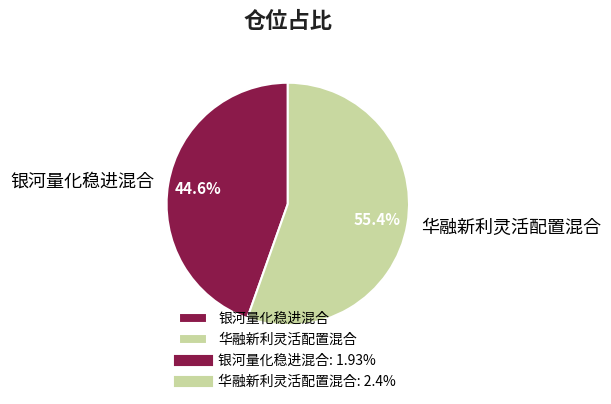

Between 华融新利灵活配置混合 and 银河量化稳进混合, which is larger?

华融新利灵活配置混合